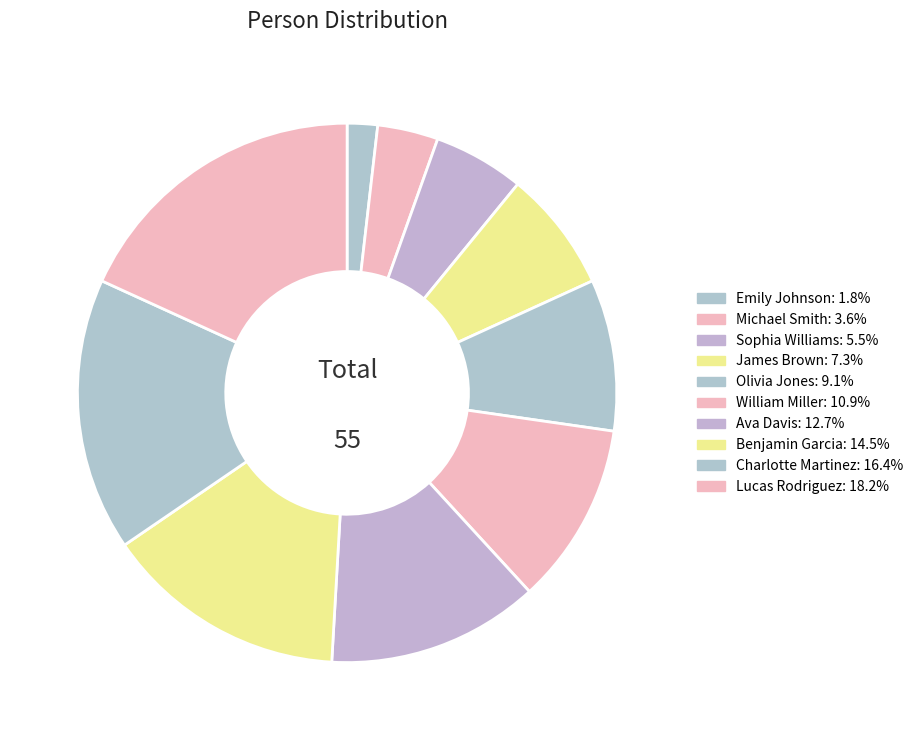

Count the number of slices in the pie.

10